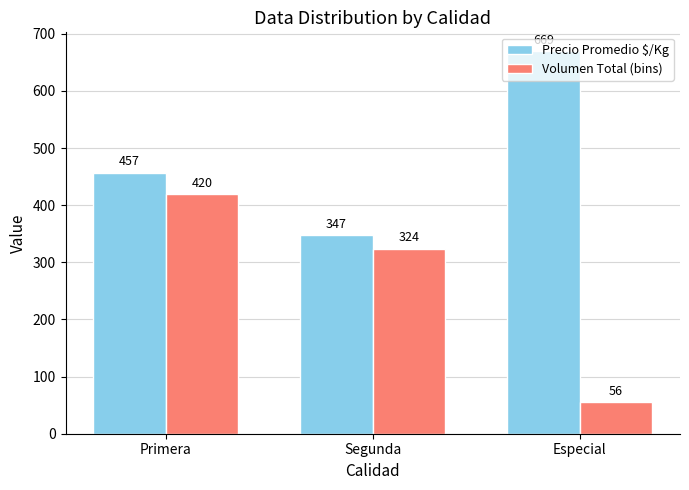

Where is Volumen Total (bins) nearest to the value 238?

Segunda